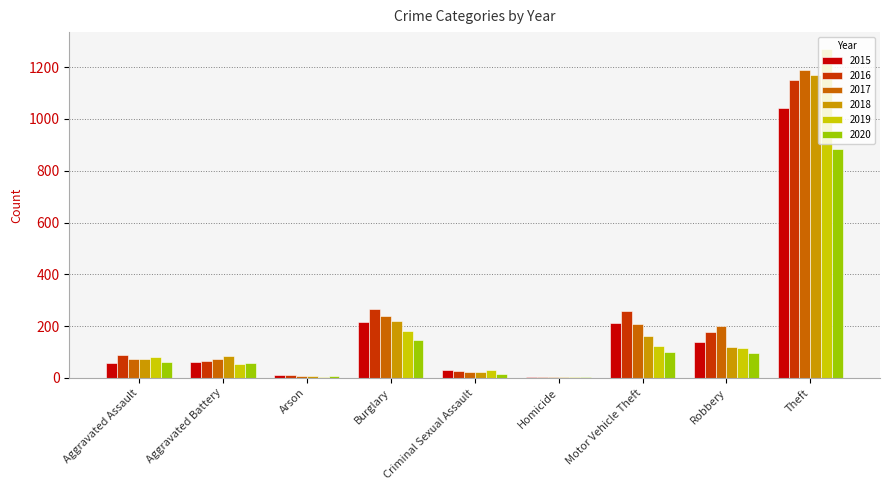

The value of 2016 at Theft is 1151. True or false?

True